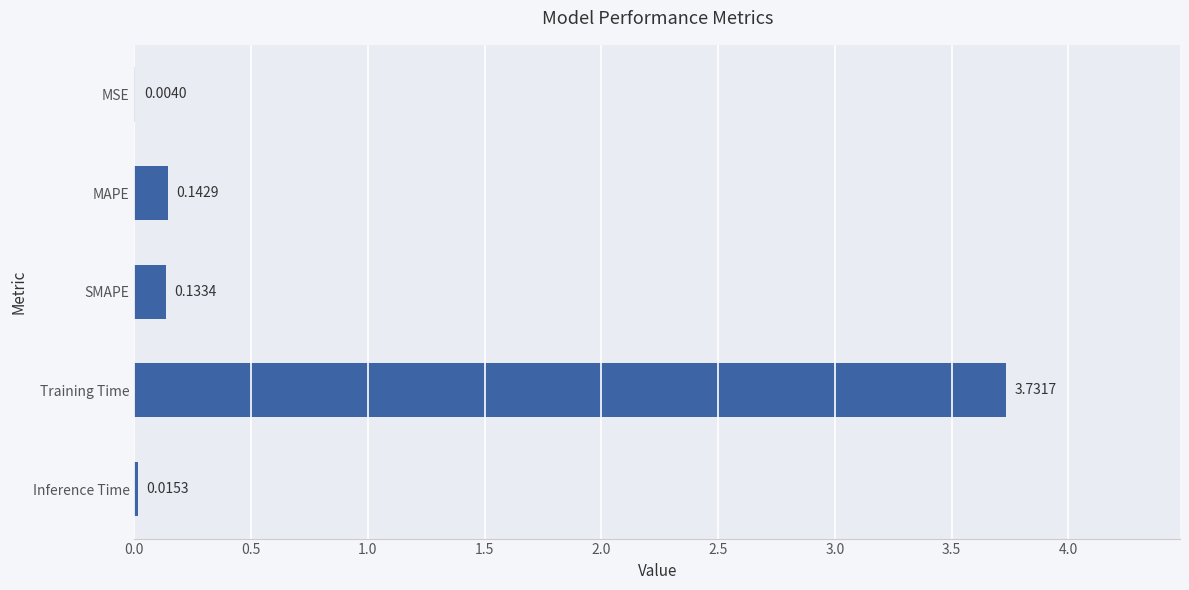

What is the sum of all values?

4.0